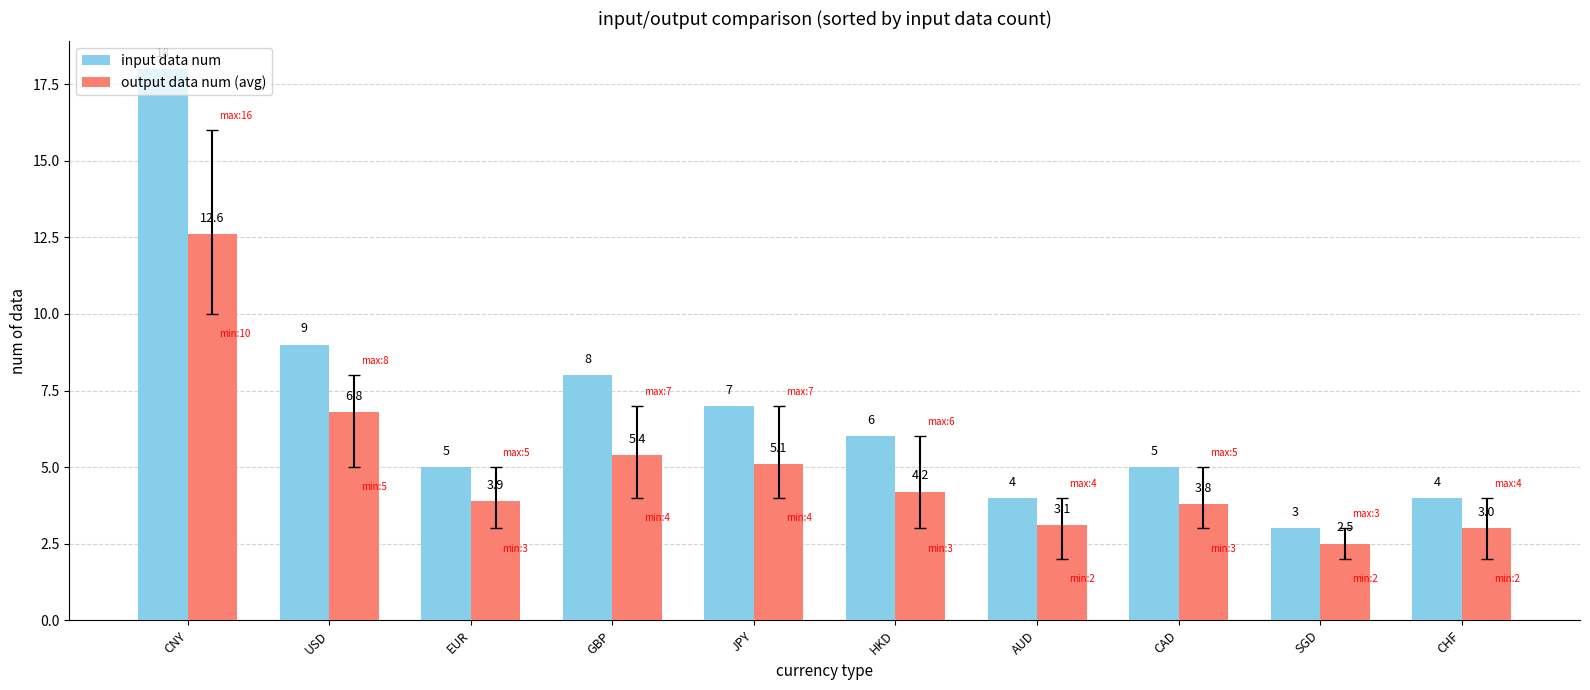

What is the value of the output data num (avg) bar at the 8th from the left?

3.8